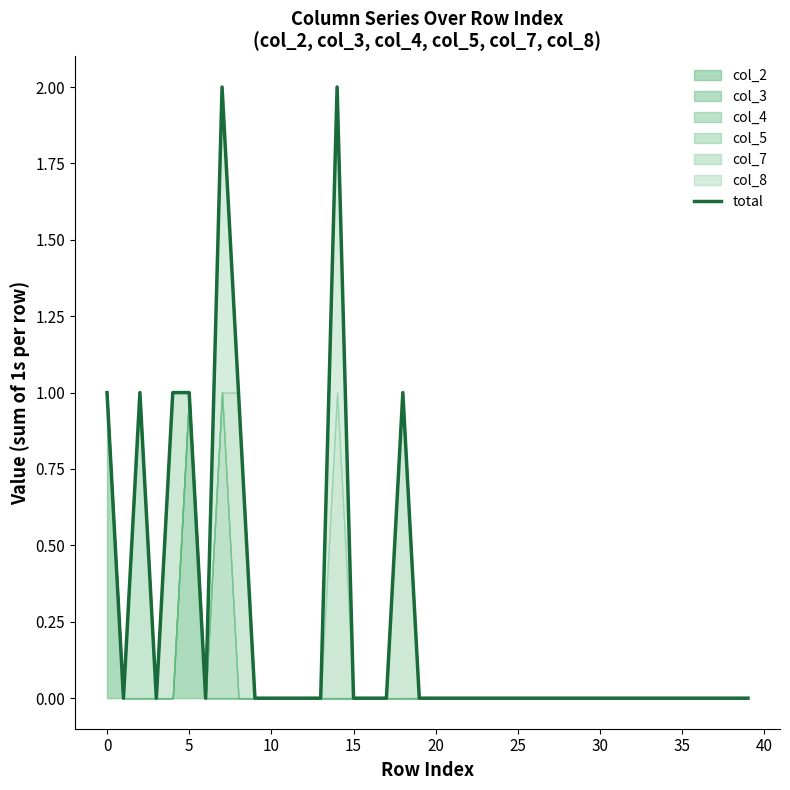

Count the number of values greater than 0.

8